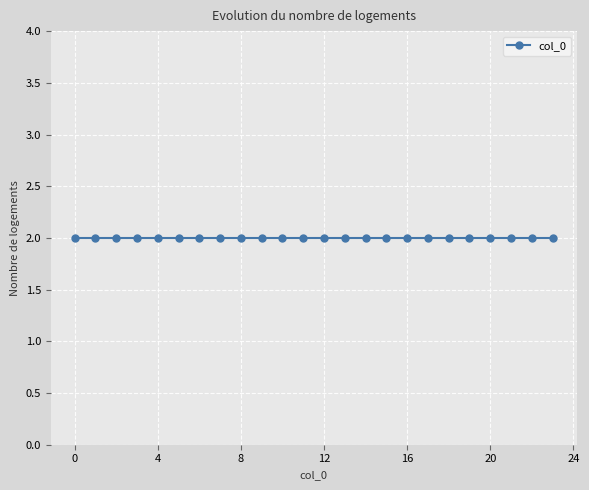

What is the maximum value shown in the chart?

2